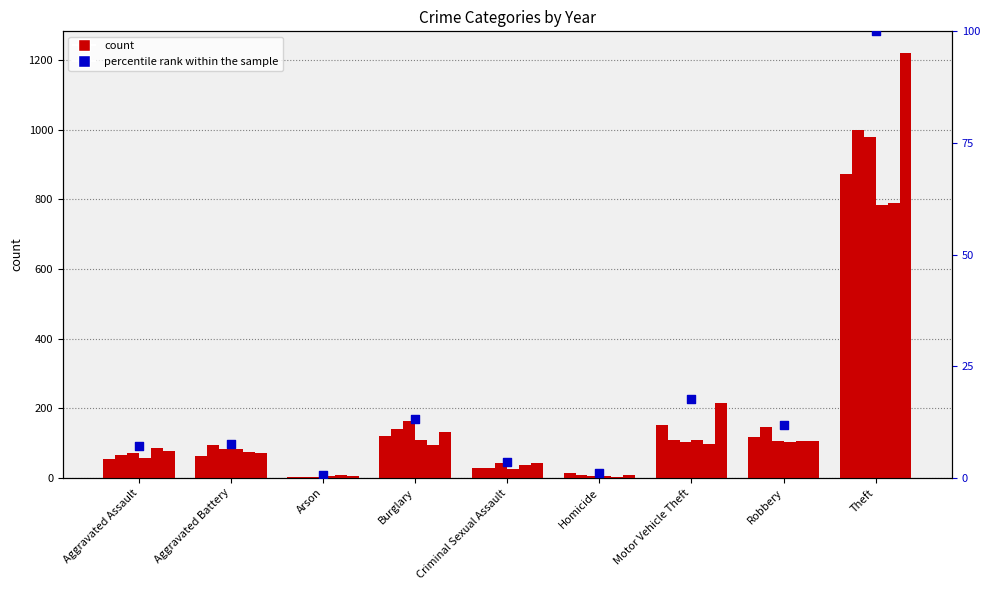

What is the change in value from Aggravated Battery to Arson?

-7.0